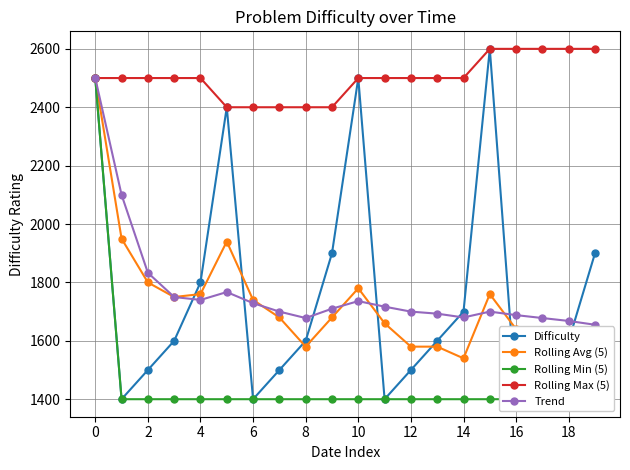

Is it true that Rolling Avg (5) equals 3328 at 10?

False